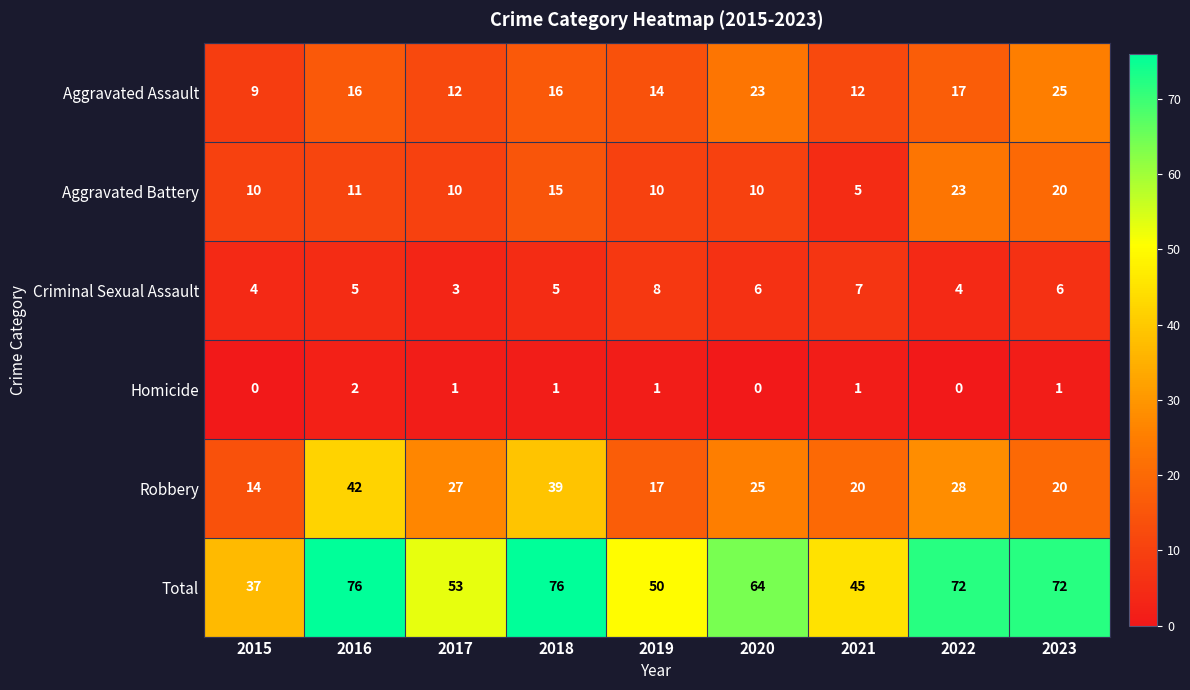

What is the lowest value of the Total series?

37